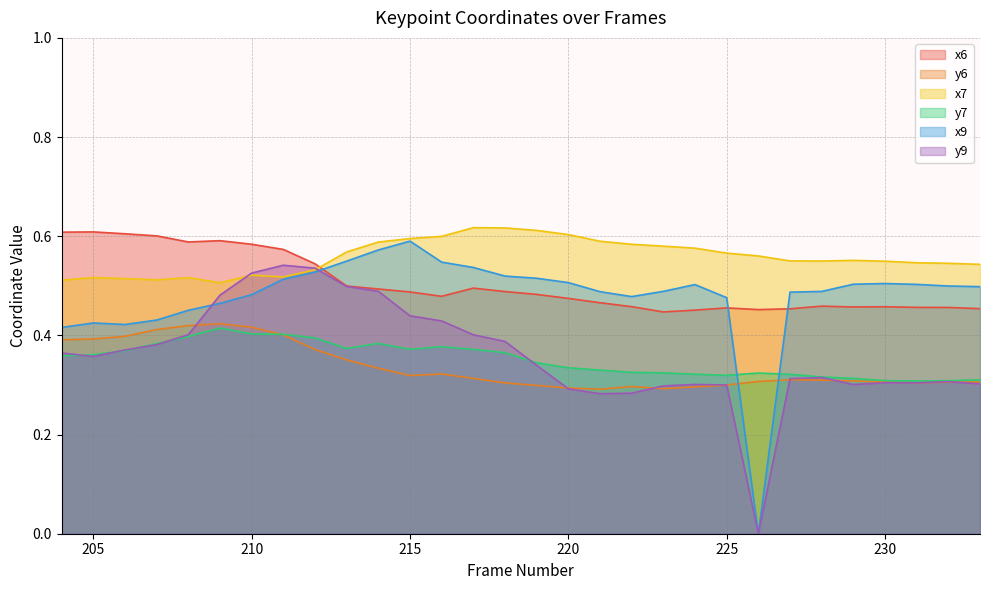

How many interior local peaks does the x9 series have?

4